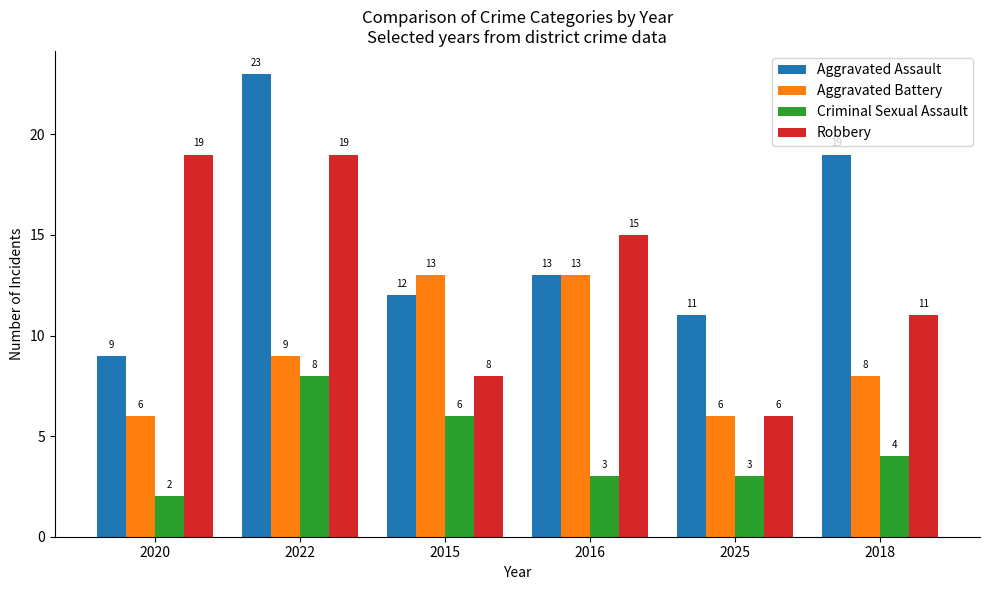

Which series has the widest spread of values?

Aggravated Assault